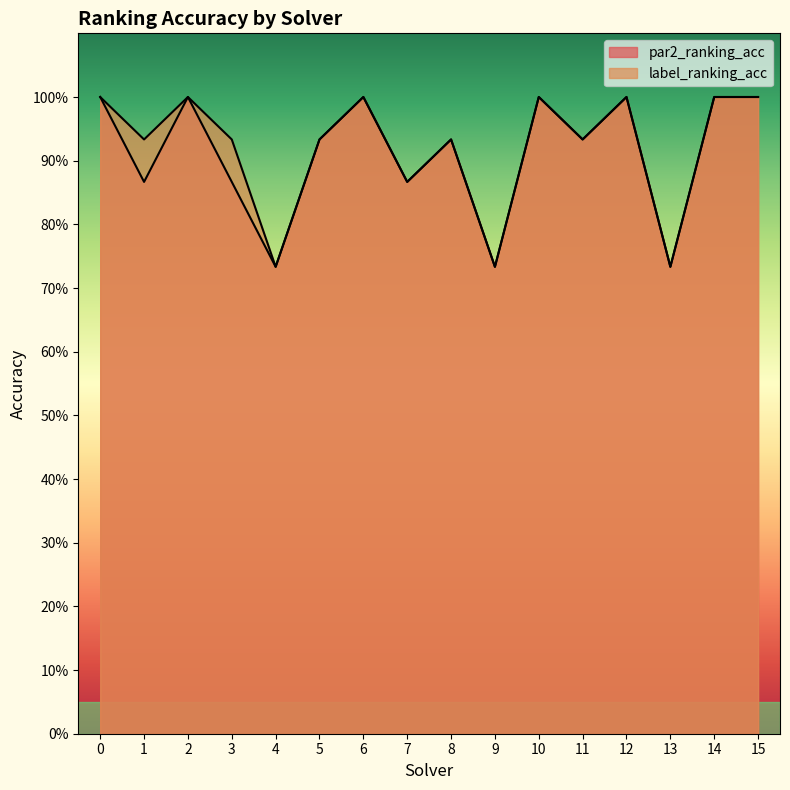

Which series has the largest range (max minus min)?

par2_ranking_acc